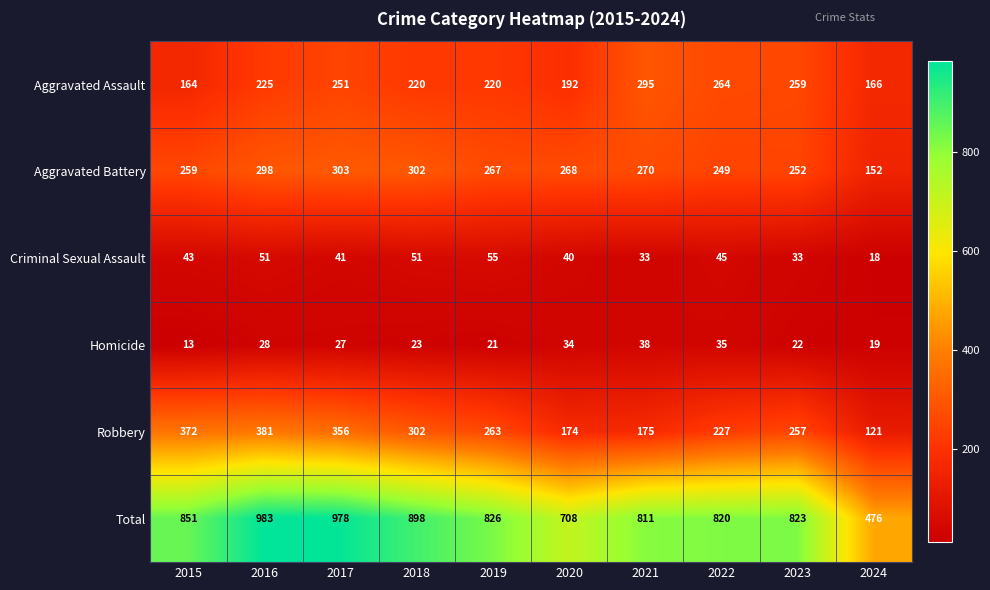

Which series has the largest total across all categories?

Total